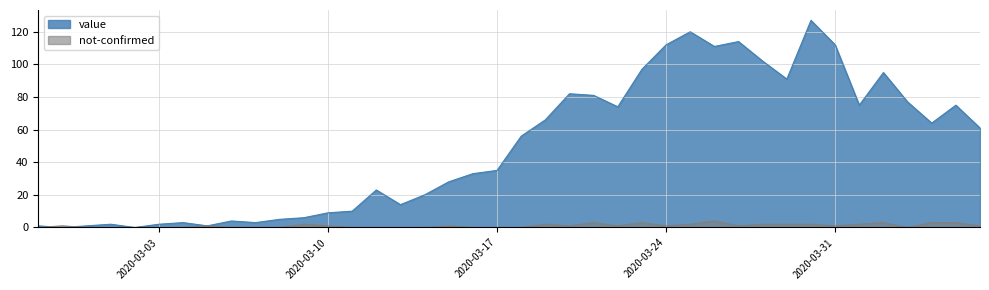

Reading right to left, list all the values displayed in this chart.

value: 2020-04-06=61	2020-04-05=75	2020-04-04=64	2020-04-03=77	2020-04-02=95	2020-04-01=75	2020-03-31=112	2020-03-30=127	2020-03-29=91	2020-03-28=102	2020-03-27=114	2020-03-26=111	2020-03-25=120	2020-03-24=112	2020-03-23=97	2020-03-22=74	2020-03-21=81	2020-03-20=82	2020-03-19=66	2020-03-18=56	2020-03-17=35	2020-03-16=33	2020-03-15=28	2020-03-14=20	2020-03-13=14	2020-03-12=23	2020-03-11=10	2020-03-10=9	2020-03-09=6	2020-03-08=5	2020-03-07=3	2020-03-06=4	2020-03-05=1	2020-03-04=3	2020-03-03=2	2020-03-02=0	2020-03-01=2	2020-02-29=1	2020-02-28=0	2020-02-27=1
not-confirmed: 2020-04-06=1	2020-04-05=3	2020-04-04=3	2020-04-03=0	2020-04-02=3	2020-04-01=2	2020-03-31=1	2020-03-30=2	2020-03-29=2	2020-03-28=2	2020-03-27=1	2020-03-26=4	2020-03-25=2	2020-03-24=1	2020-03-23=3	2020-03-22=1	2020-03-21=3	2020-03-20=1	2020-03-19=2	2020-03-18=0	2020-03-17=0	2020-03-16=0	2020-03-15=1	2020-03-14=0	2020-03-13=0	2020-03-12=0	2020-03-11=0	2020-03-10=1	2020-03-09=2	2020-03-08=0	2020-03-07=0	2020-03-06=0	2020-03-05=1	2020-03-04=0	2020-03-03=0	2020-03-02=0	2020-03-01=0	2020-02-29=0	2020-02-28=1	2020-02-27=0